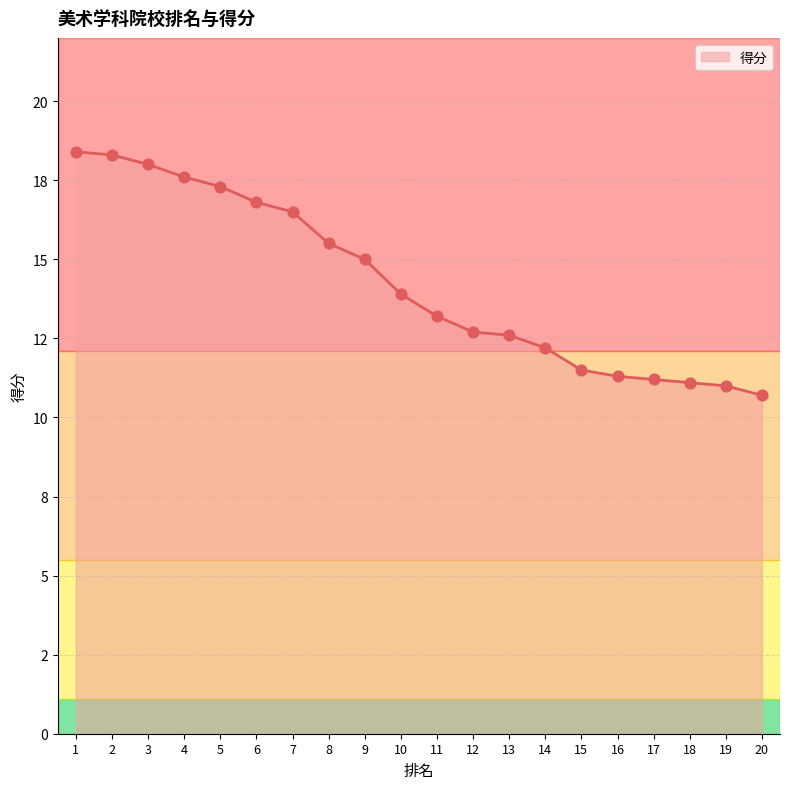

Between 8 and 6, which is larger?

6